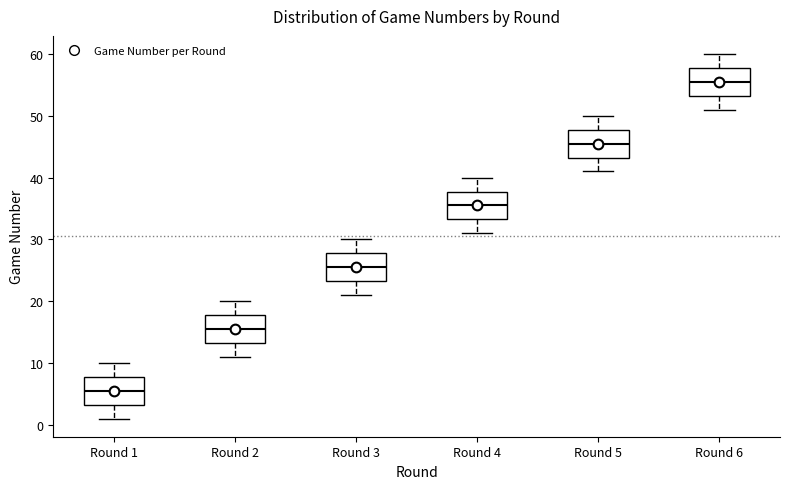

Reading left to right, transcribe this box plot: for each box, give where its median line is, the range the box spans, and where its two whiskers end, as read against the y-axis. The values are not printed on the chart, so give them approximately, as read against the axis.

Round 1: median 6, box 3 to 8, whiskers 1 to 10
Round 2: median 16, box 13 to 18, whiskers 11 to 20
Round 3: median 26, box 23 to 28, whiskers 21 to 30
Round 4: median 36, box 33 to 38, whiskers 31 to 40
Round 5: median 46, box 43 to 48, whiskers 41 to 50
Round 6: median 56, box 53 to 58, whiskers 51 to 60